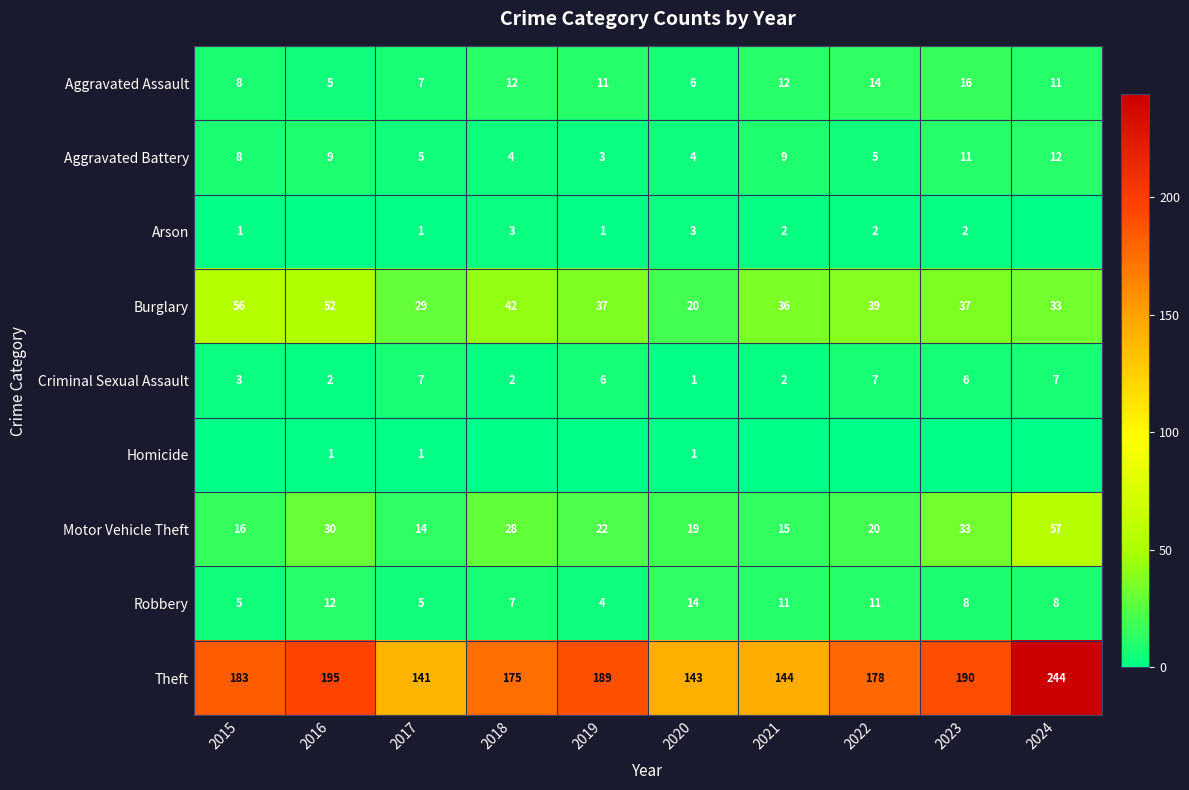

Count the number of categories in the chart.

10